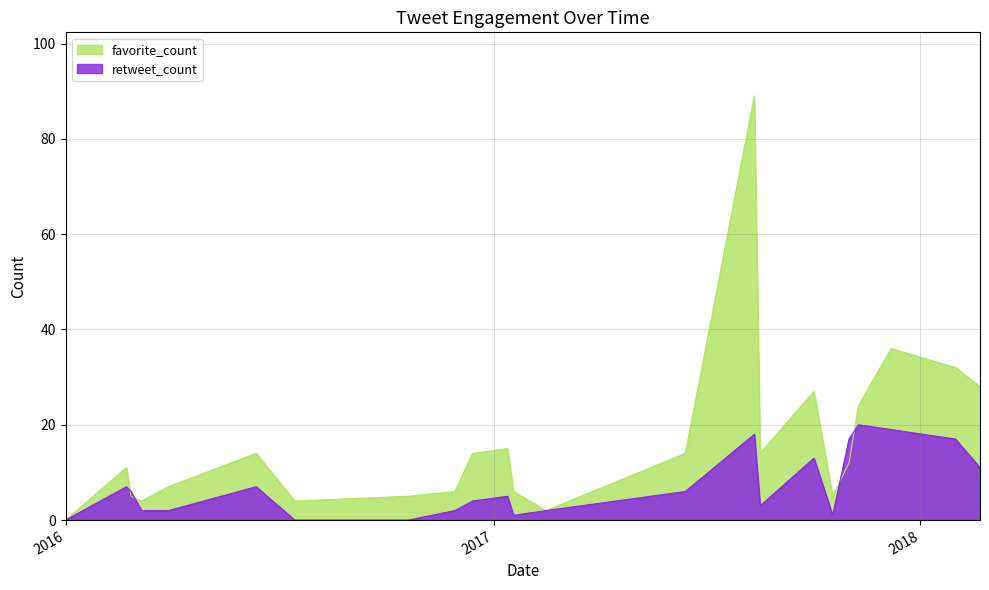

At which category is the sum across all series the highest?

2017-08-12